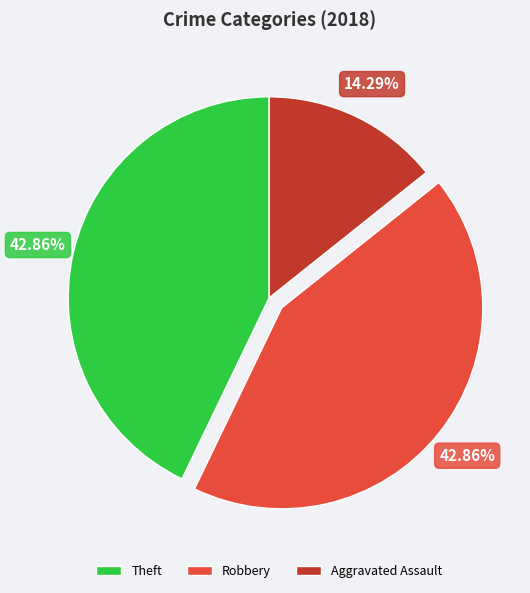

Is there any slice that represents more than half of the pie?

No